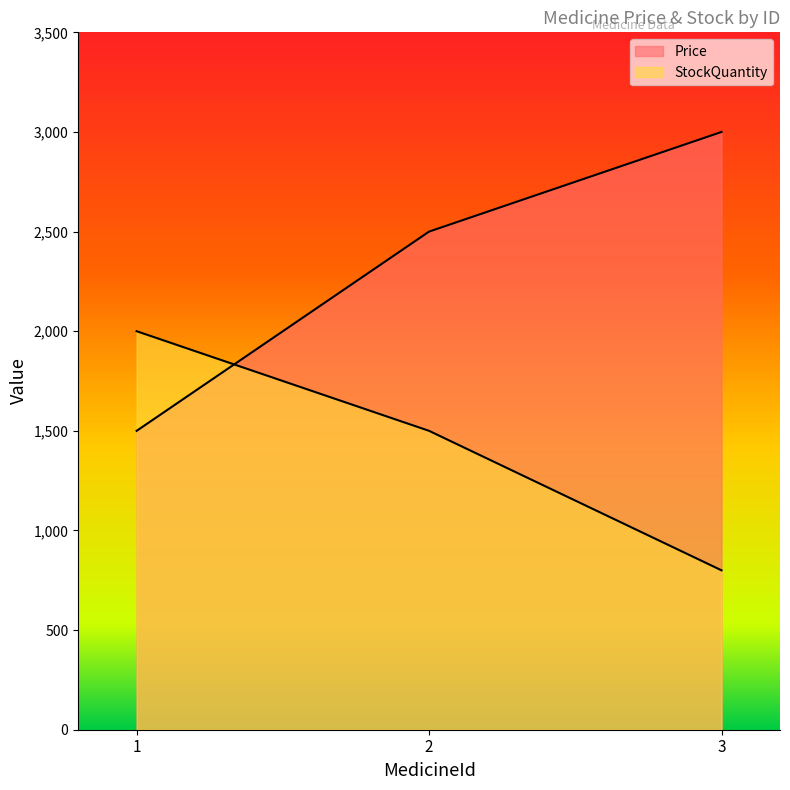

At which category is the sum across all series the highest?

2